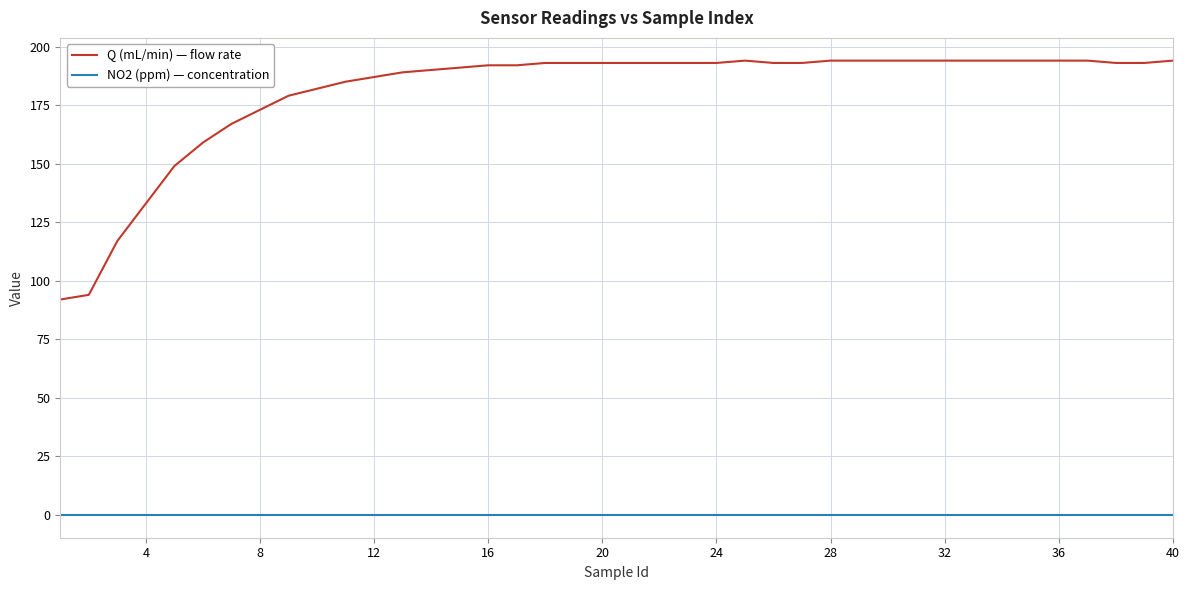

Rank the series by their maximum value, from highest to lowest.

Q (mL/min) — flow rate, NO2 (ppm) — concentration